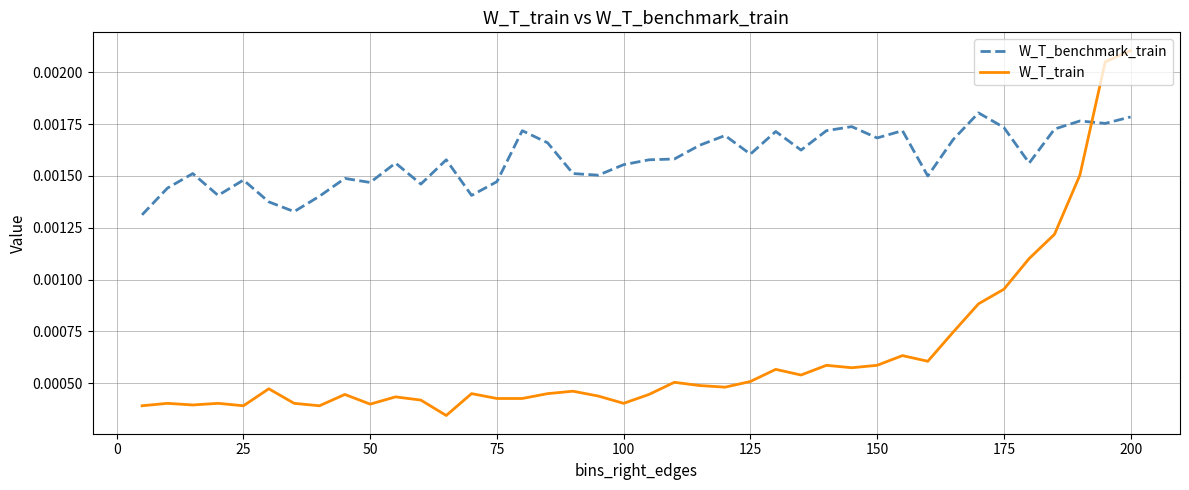

Which series ends up on top after the final intersection of W_T_train and W_T_benchmark_train?

W_T_train